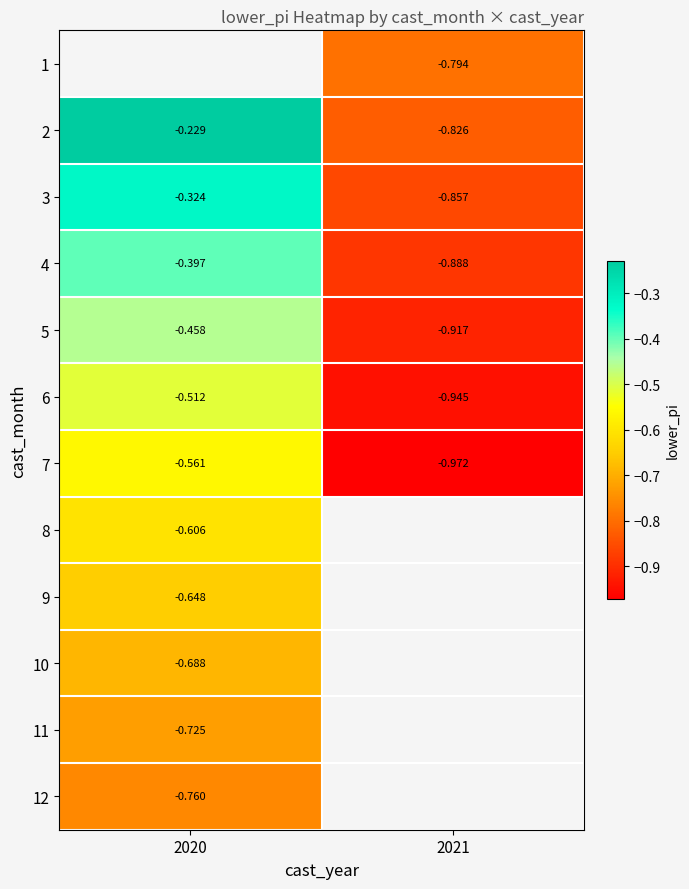

Is the value of 10 at 2020 greater than the value of 5 at 2021?

Yes